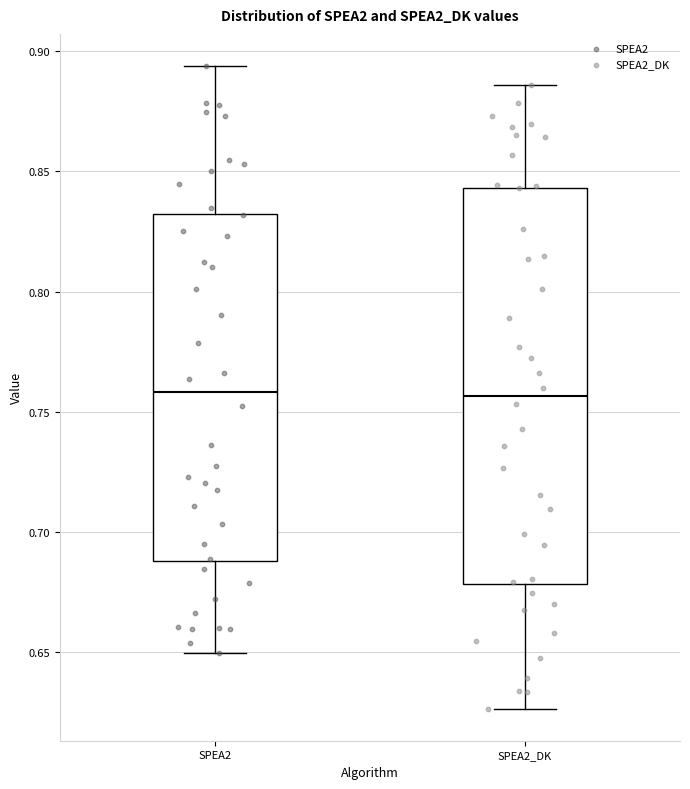

Comparing the boxes themselves (not the whiskers), which one is the tallest?

SPEA2_DK